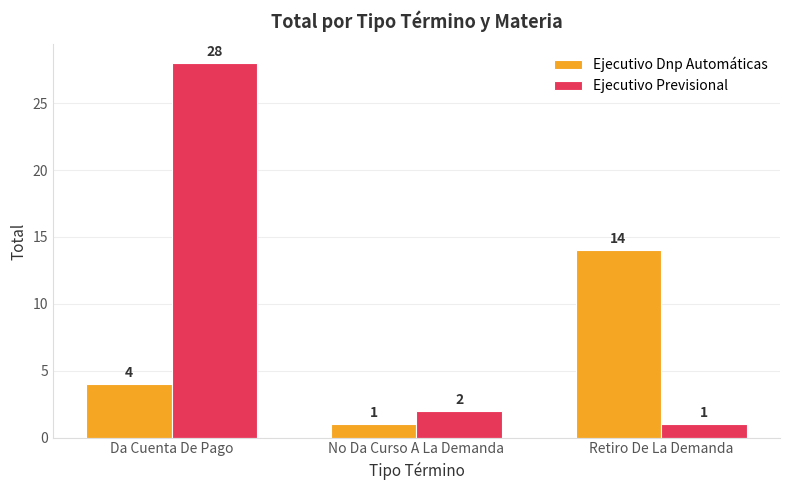

What is the minimum value shown in the chart?

1